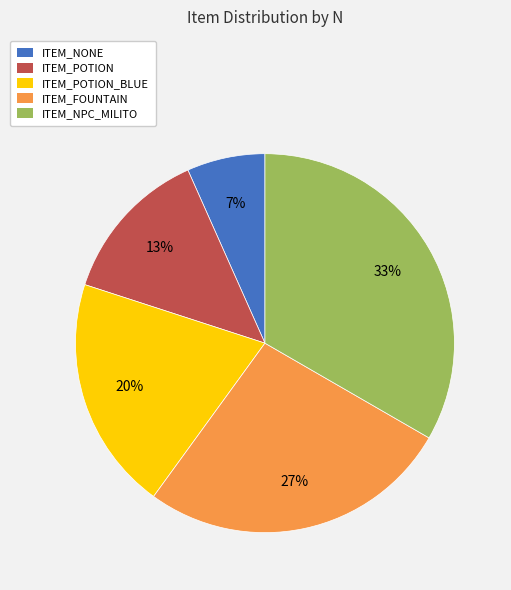

What percentage is the ITEM_POTION_BLUE slice, to the nearest percent?

20%